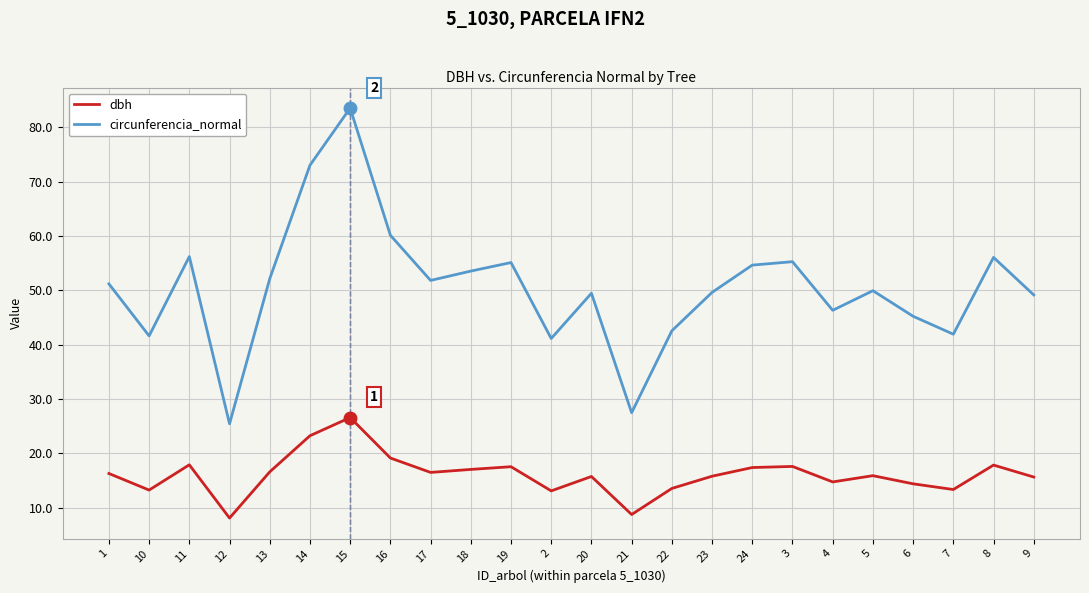

What is the minimum value shown in the chart?

8.1